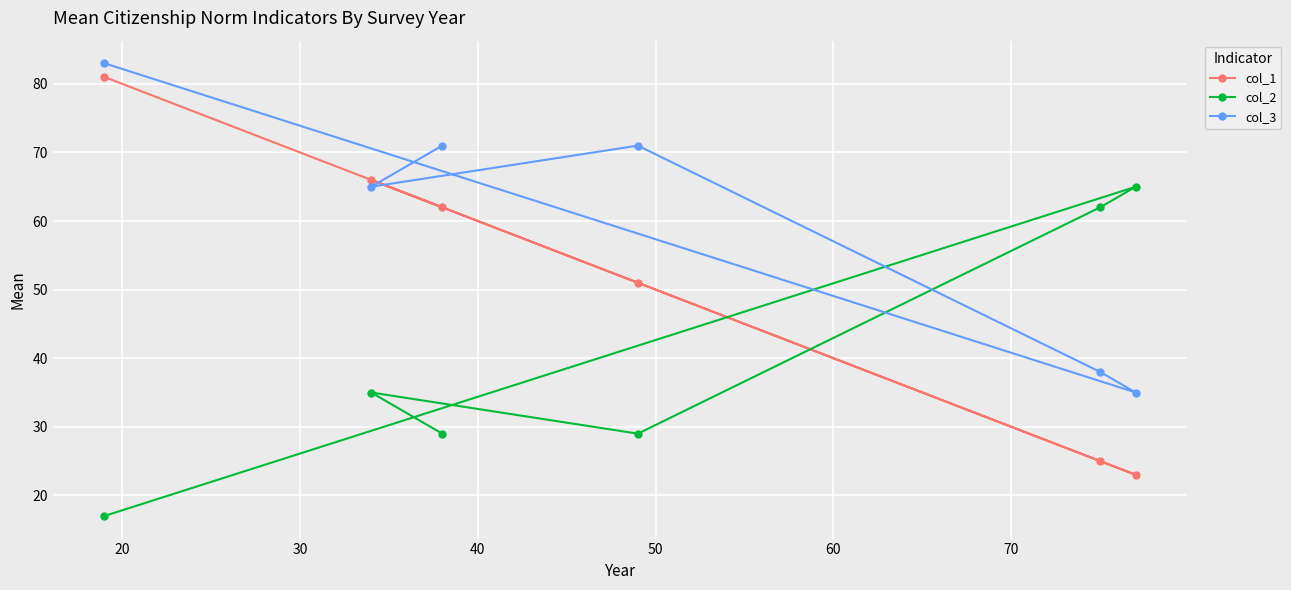

List the series in order of their peak value, highest first.

col_3, col_1, col_2